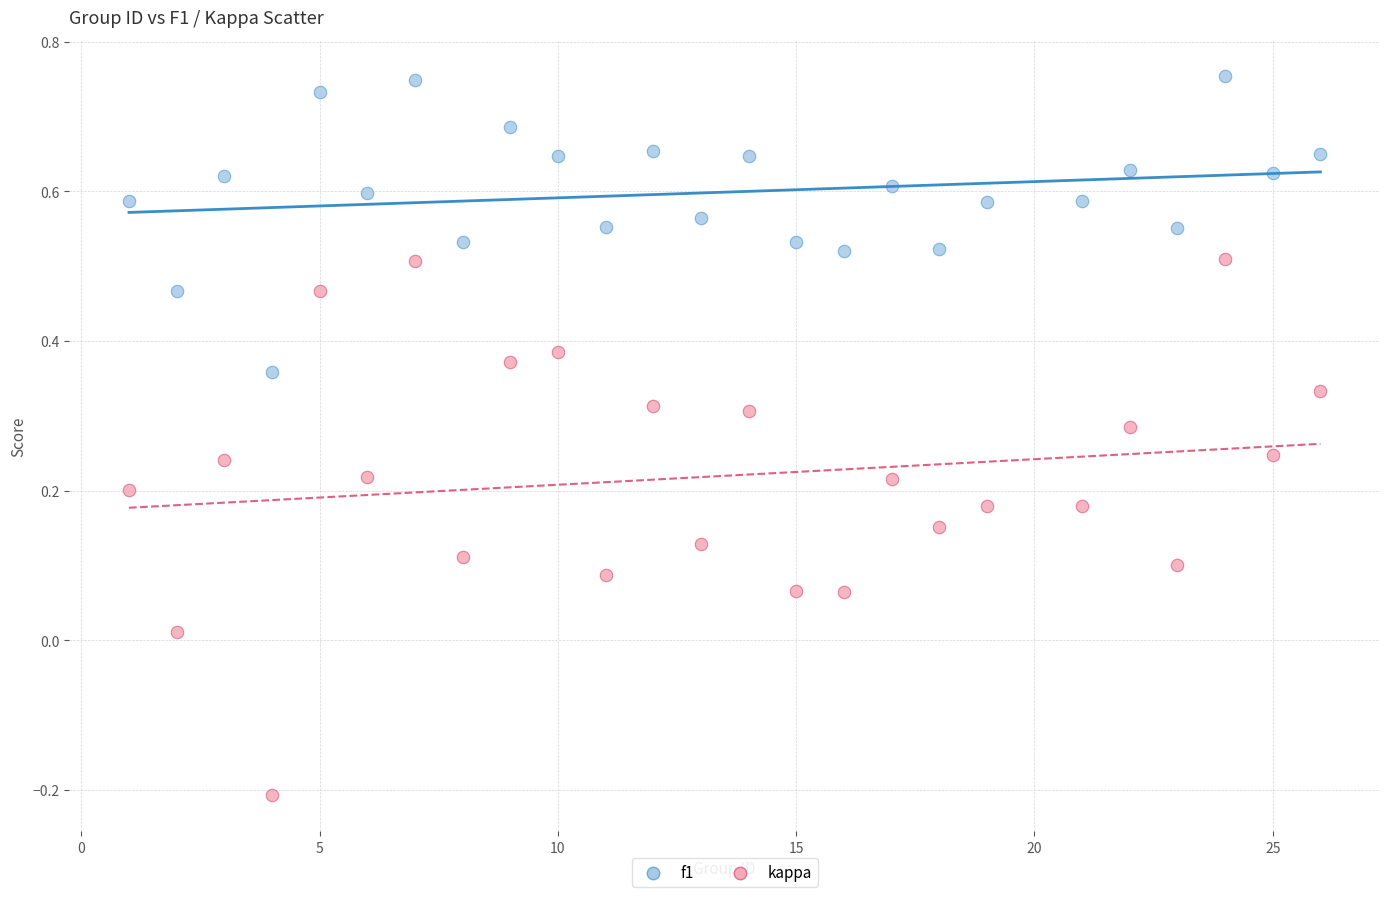

Across all data points, what is the range of Y values (max minus min)?

1.0